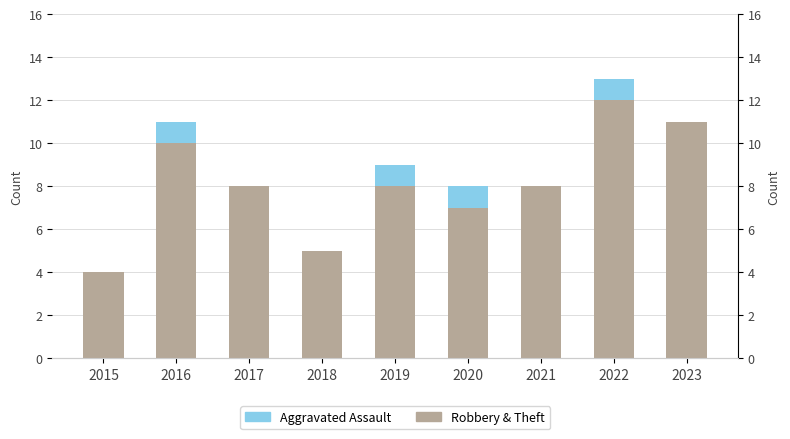

List the labels in order of Robbery & Theft value, largest first.

2022, 2023, 2016, 2017, 2019, 2021, 2020, 2018, 2015